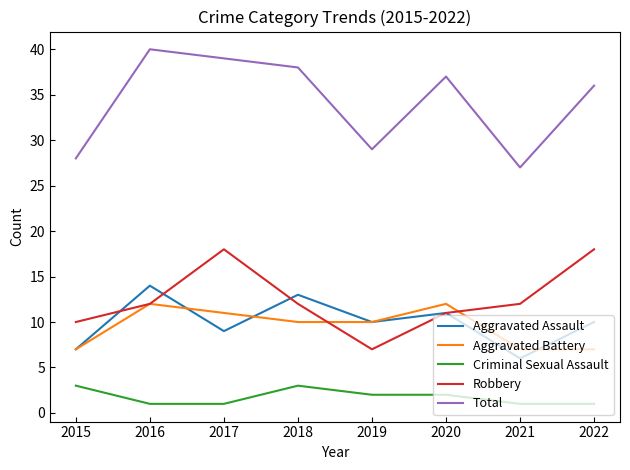

List the series in order of their peak value, highest first.

Total, Robbery, Aggravated Assault, Aggravated Battery, Criminal Sexual Assault